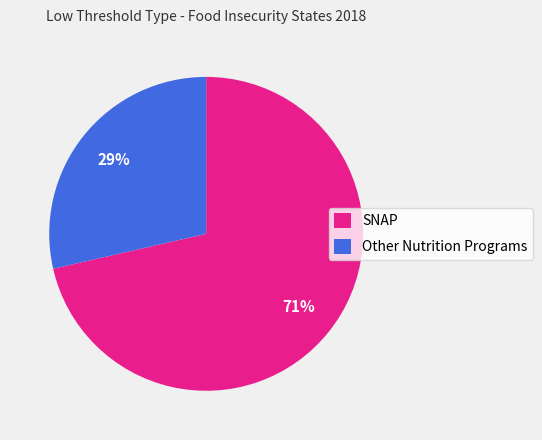

Count the number of slices in the pie.

2